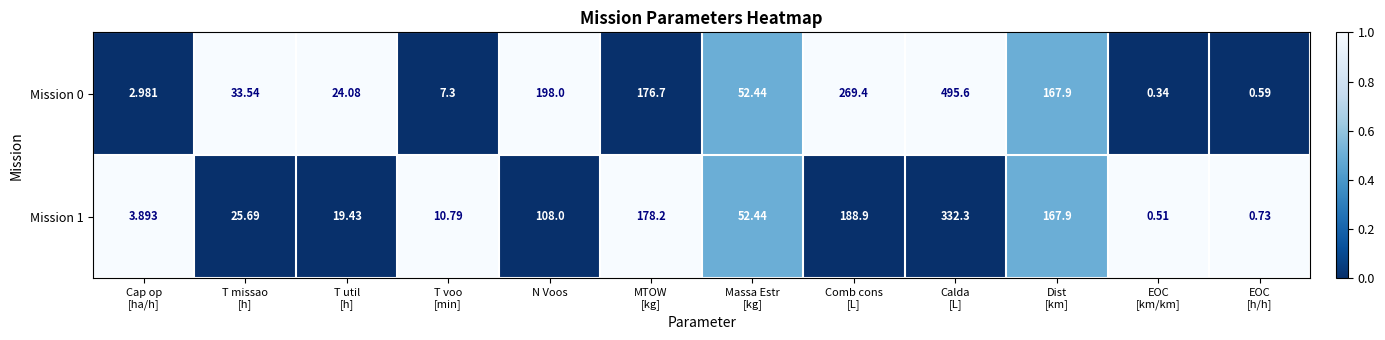

At T missao
[h], list the series in order from smallest to largest.

Mission 1, Mission 0